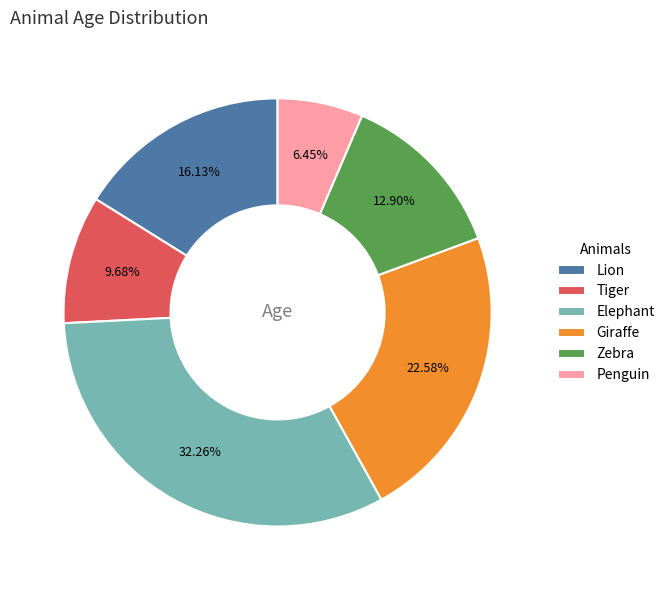

How many segments does this pie chart have?

6